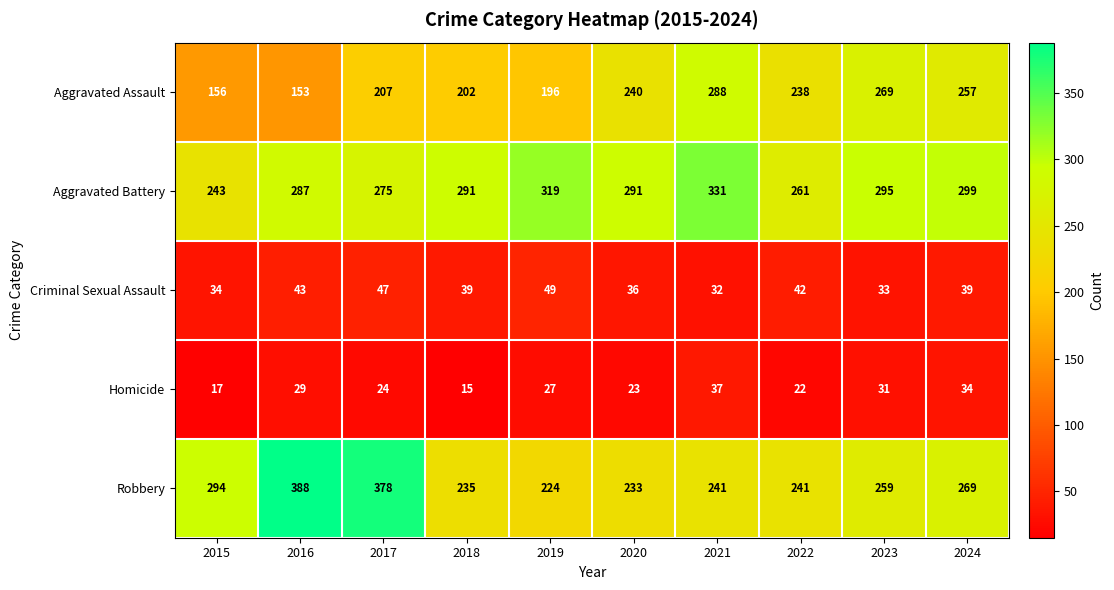

Rank the series by their maximum value, from highest to lowest.

Robbery, Aggravated Battery, Aggravated Assault, Criminal Sexual Assault, Homicide